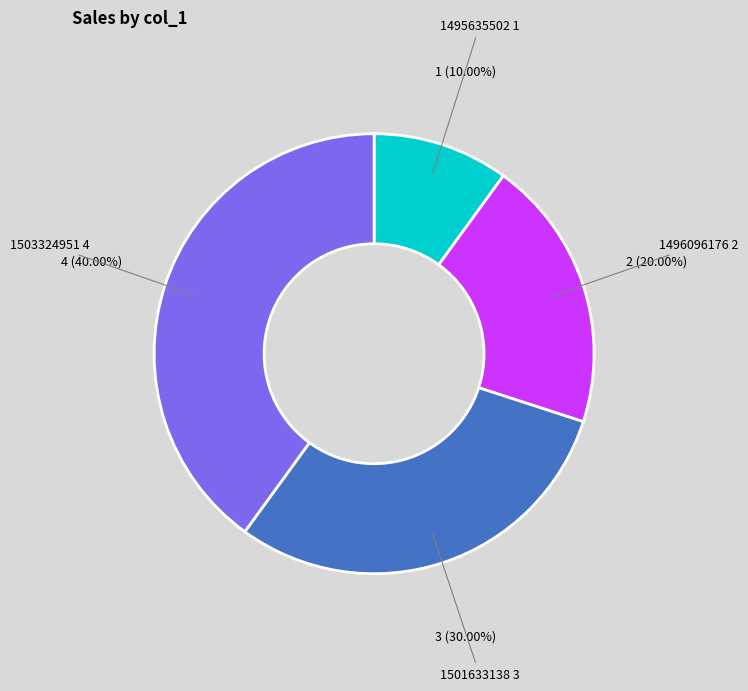

Is there a majority slice in this chart?

No